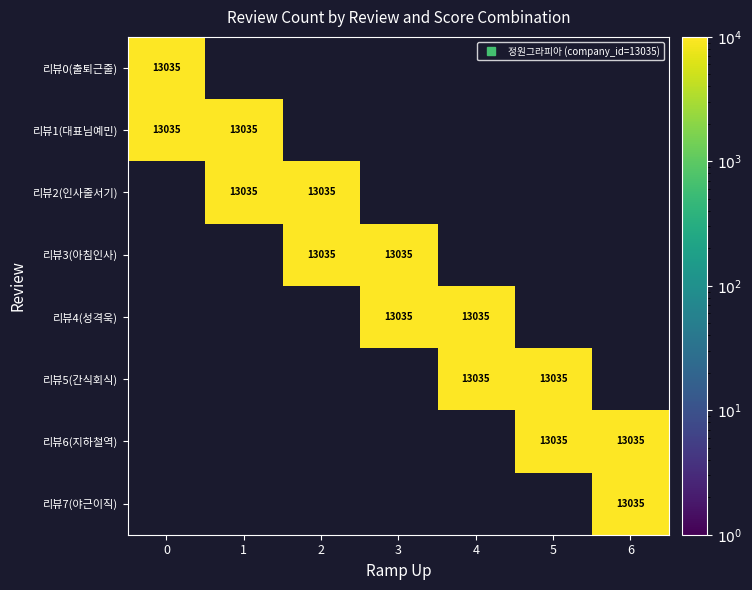

What is the total value across all series at 1?

26070